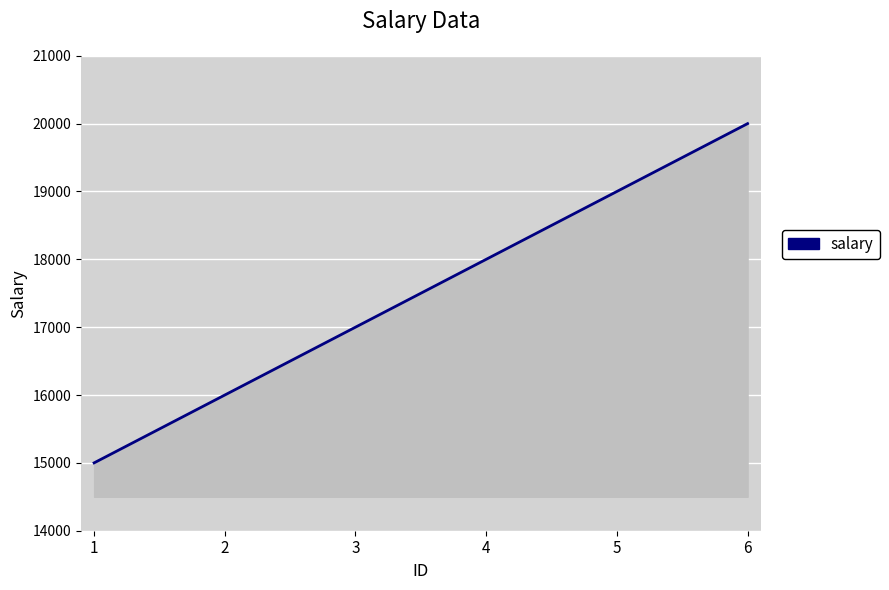

List the labels in order of value, smallest first.

1, 2, 3, 4, 5, 6